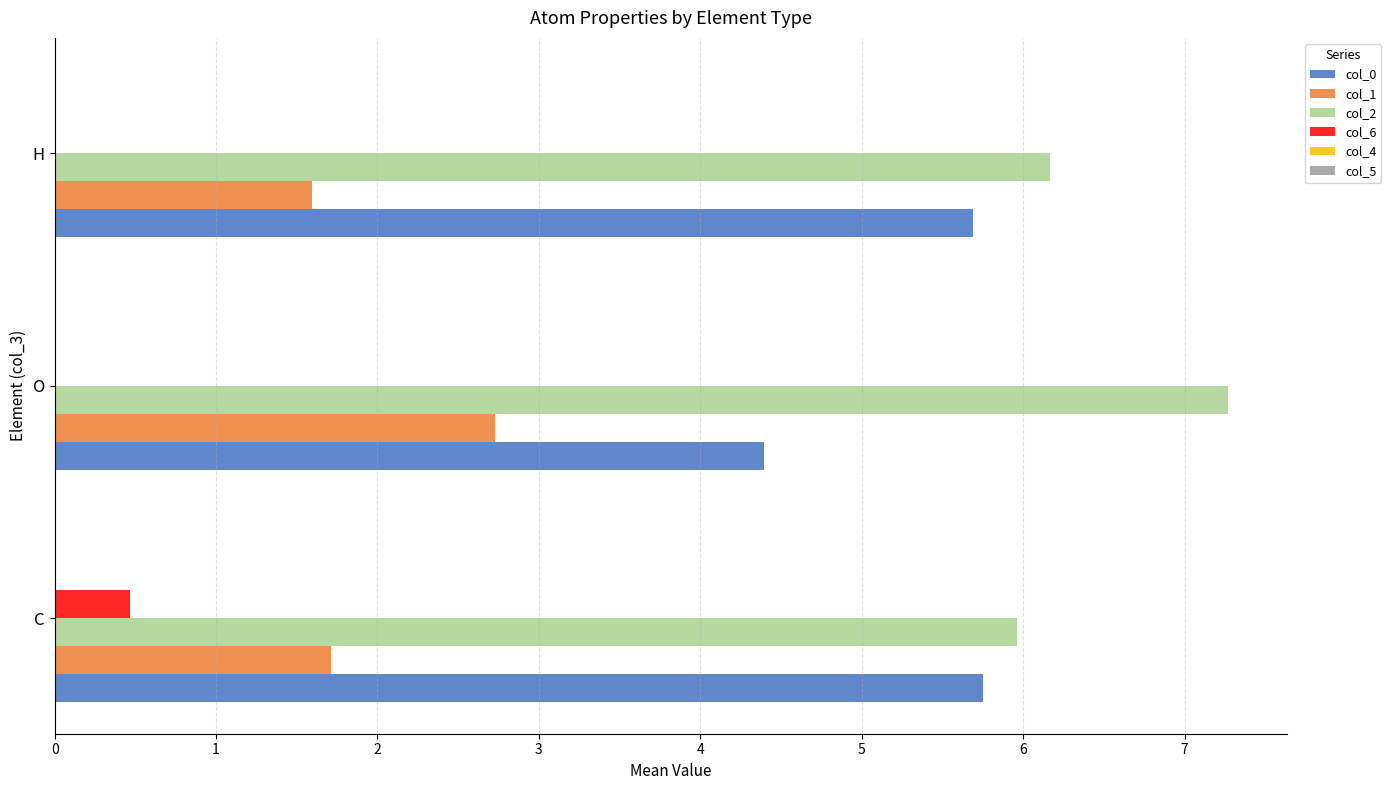

At which category is the sum across all series the highest?

O